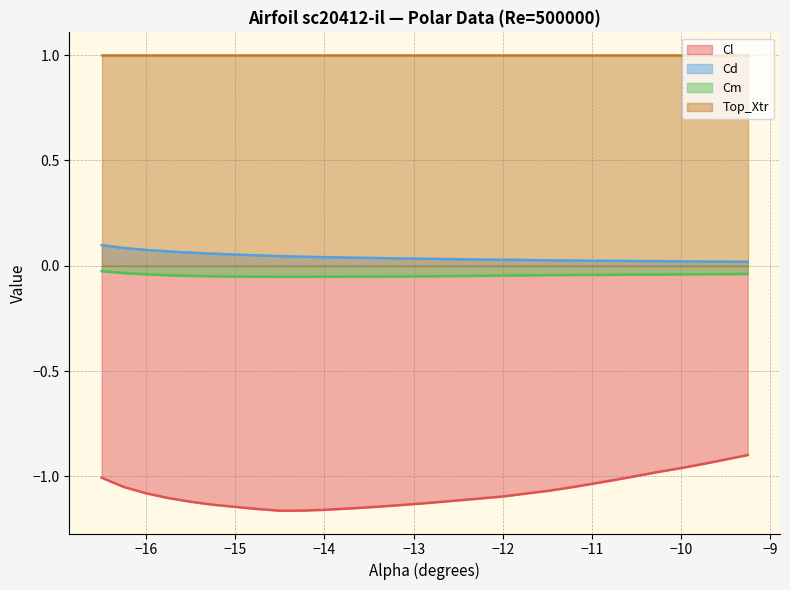

Which series has the largest range (max minus min)?

Cl